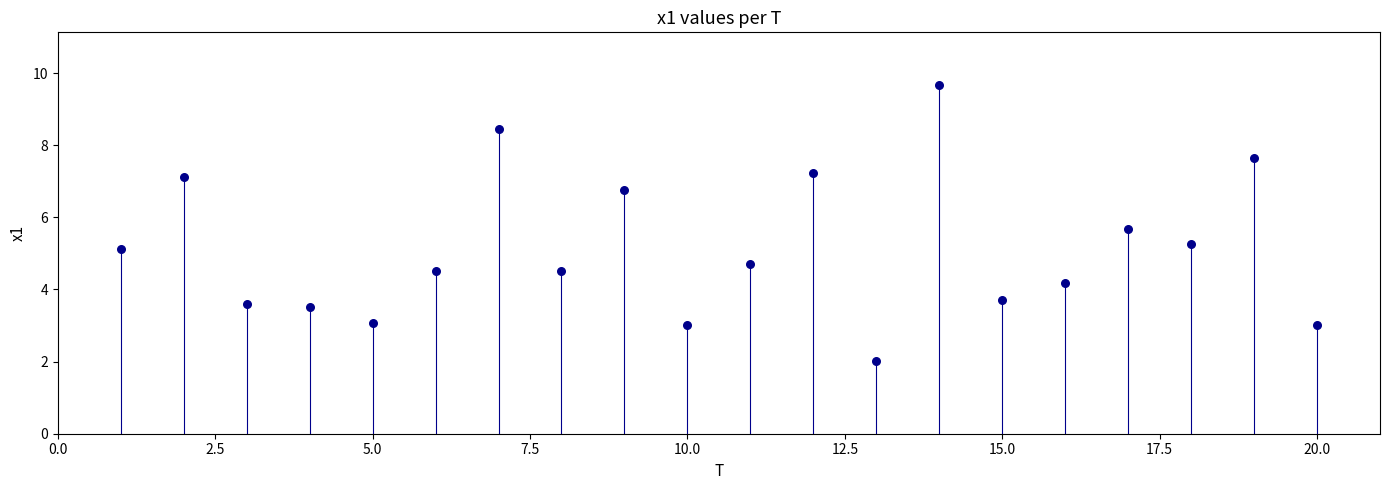

What Y value in the scatter plot is closest to 5?

5.1